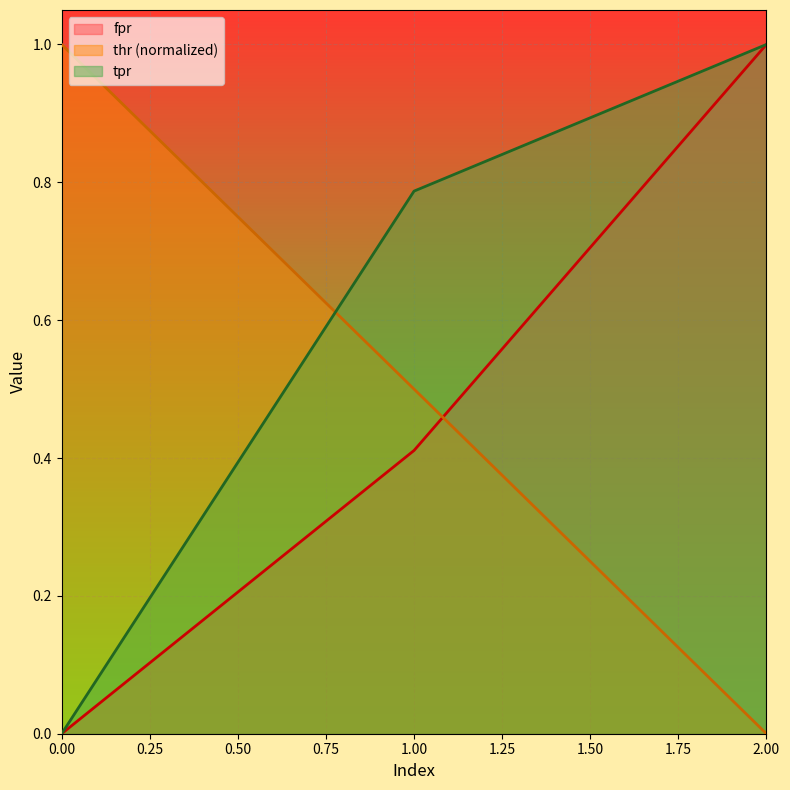

Reading left to right, what are all the values shown in this chart?

fpr: 0.0	0.4	1.0
thr: 1.0	0.5	0.0
tpr: 0.0	0.8	1.0